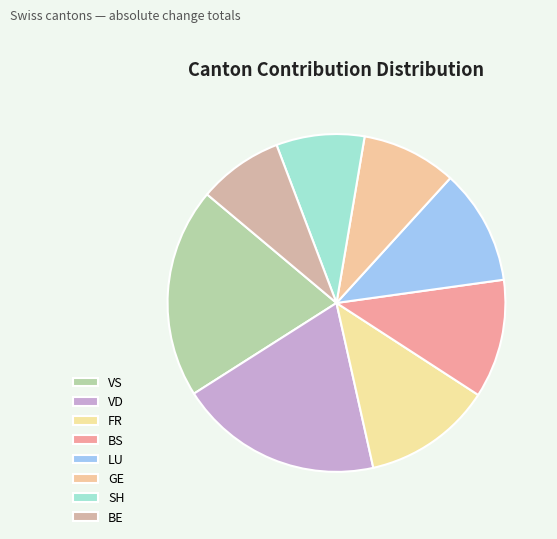

Is there any slice that represents more than half of the pie?

No